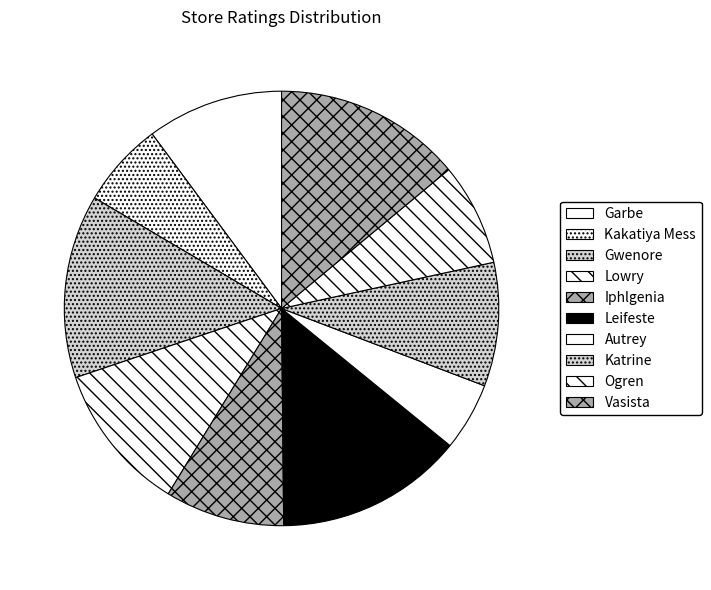

Is there a majority slice in this chart?

No